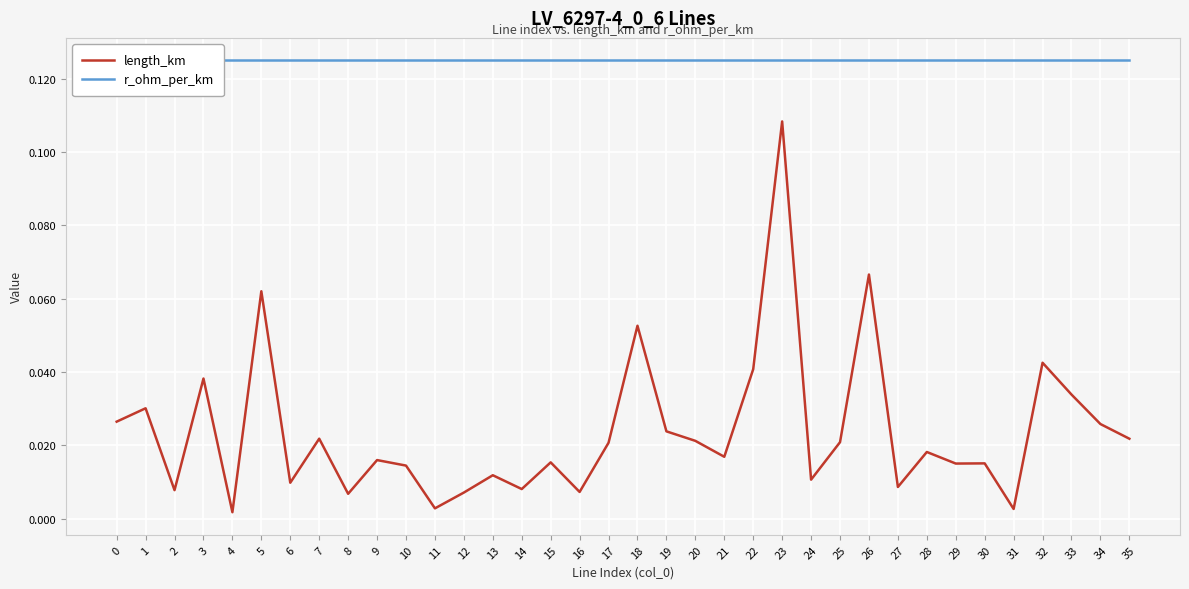

What is the difference between the maximum and minimum values in the length_km series?

0.1